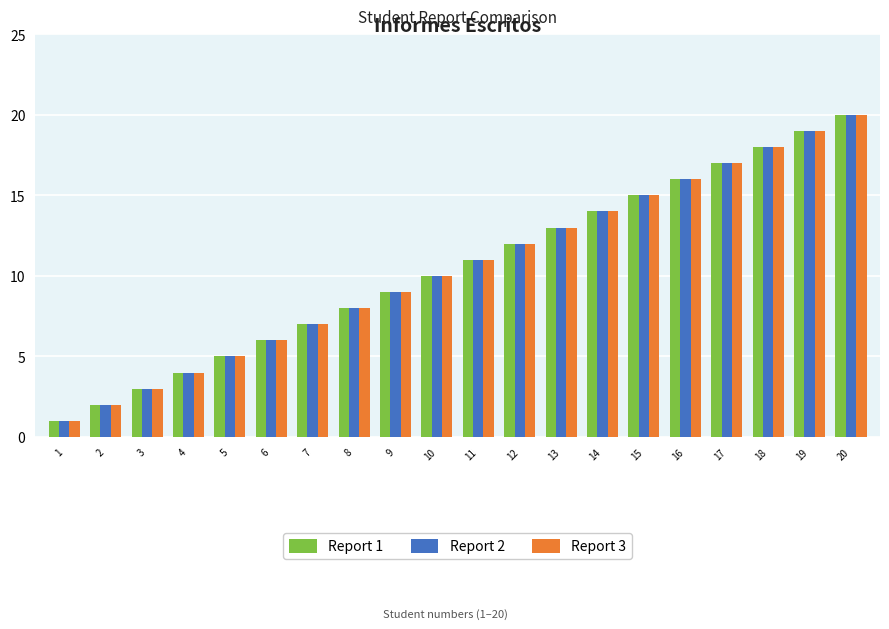

True or false: Report 2 has a value of 14 at 14.

True